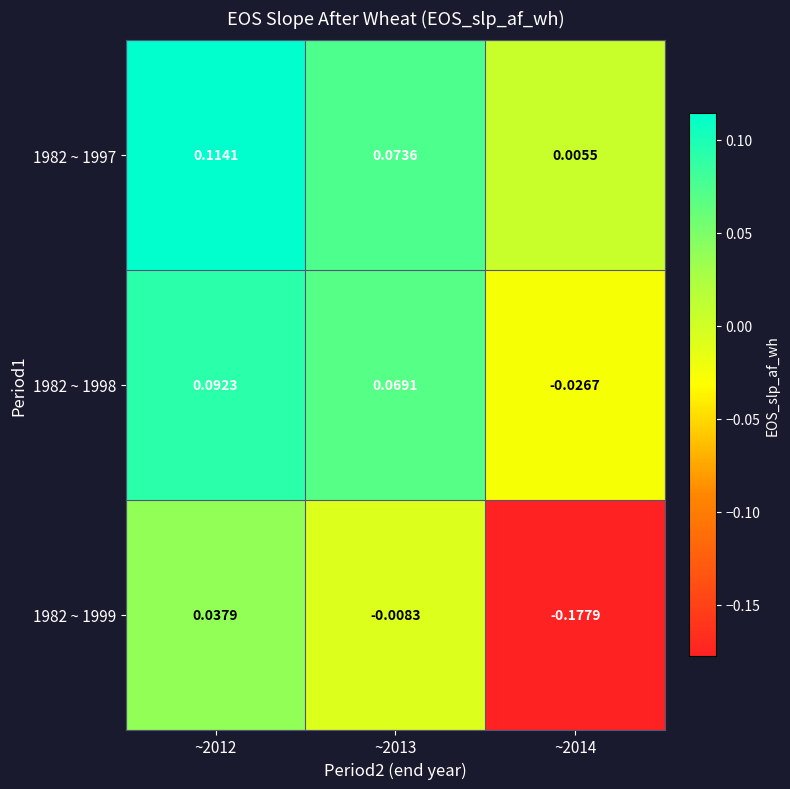

Is the value of 1982 ~ 1998 at ~2012 greater than the value of 1982 ~ 1999 at ~2012?

Yes